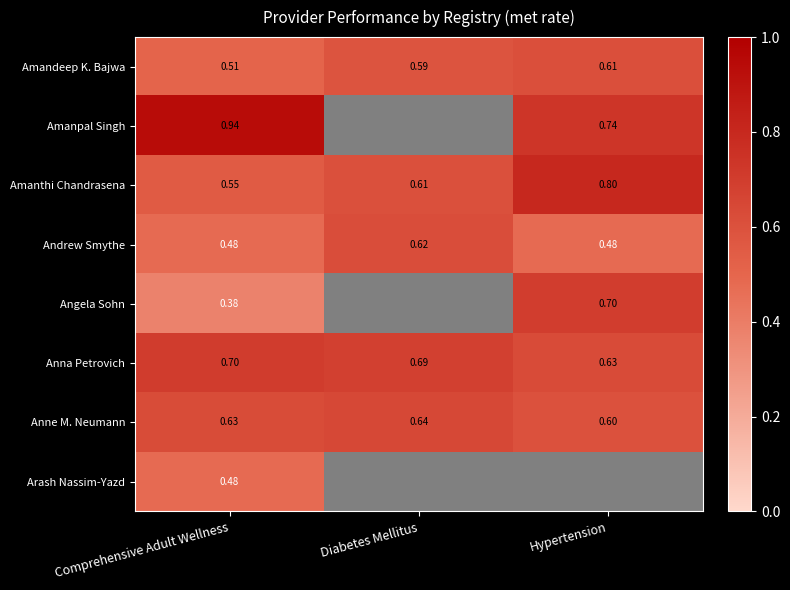

Is the value of Angela Sohn at Hypertension greater than the value of Amanpal Singh at Hypertension?

No